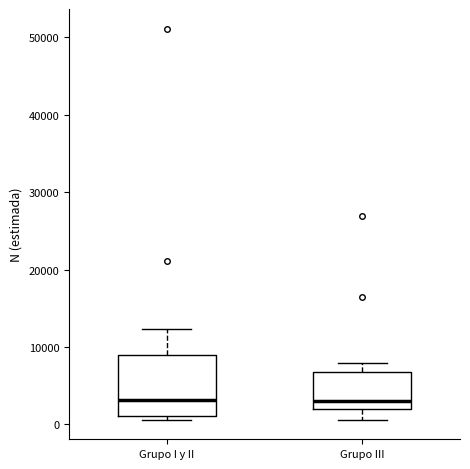

Where is the upper edge of the box for Grupo I y II on the y-axis? The values are not printed on the chart, so give them approximately, as read against the axis.

9000